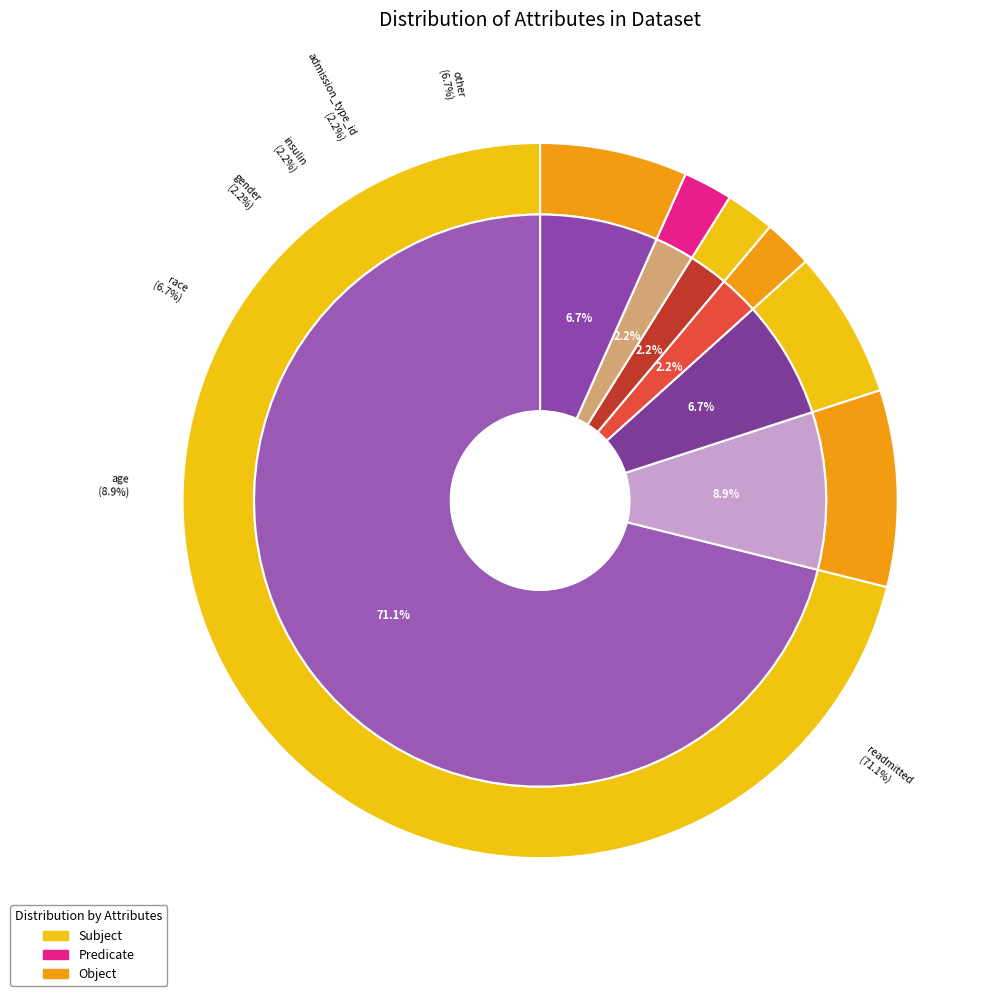

How many slices are in this pie chart?

7